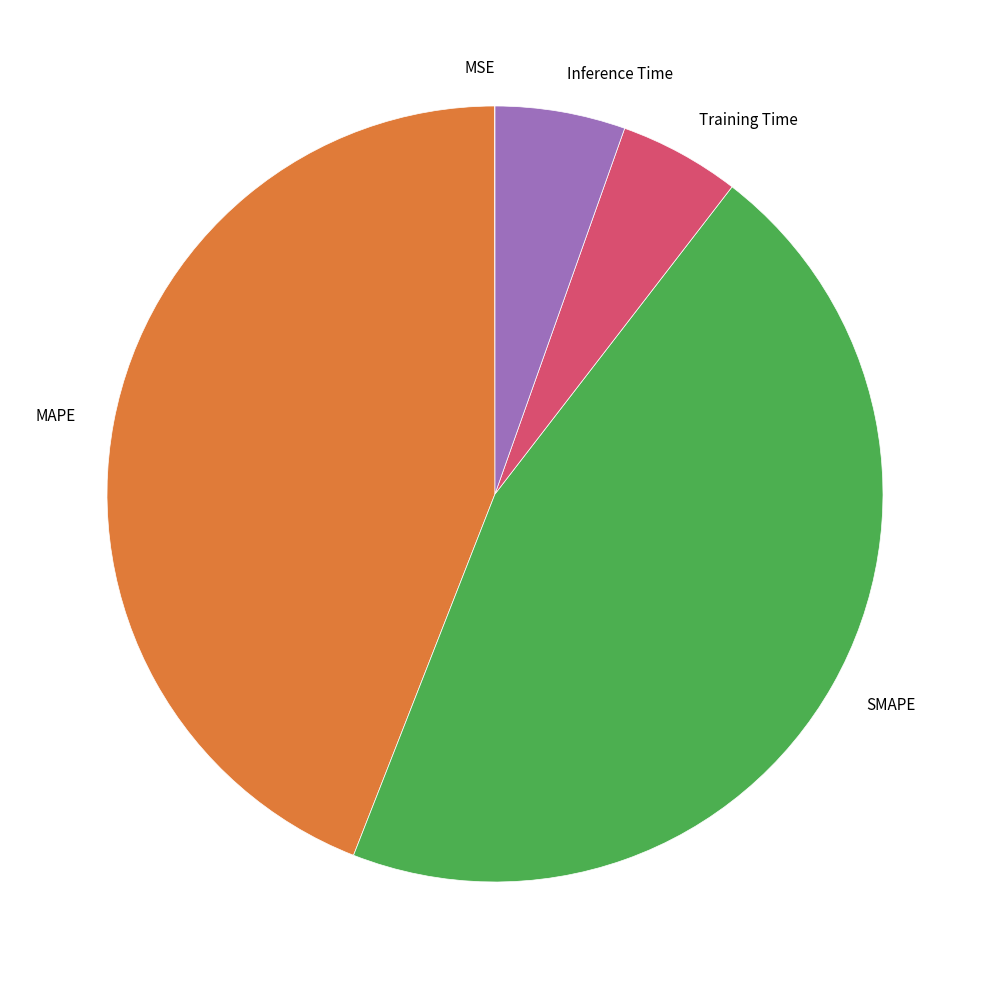

Which slice is the largest?

SMAPE